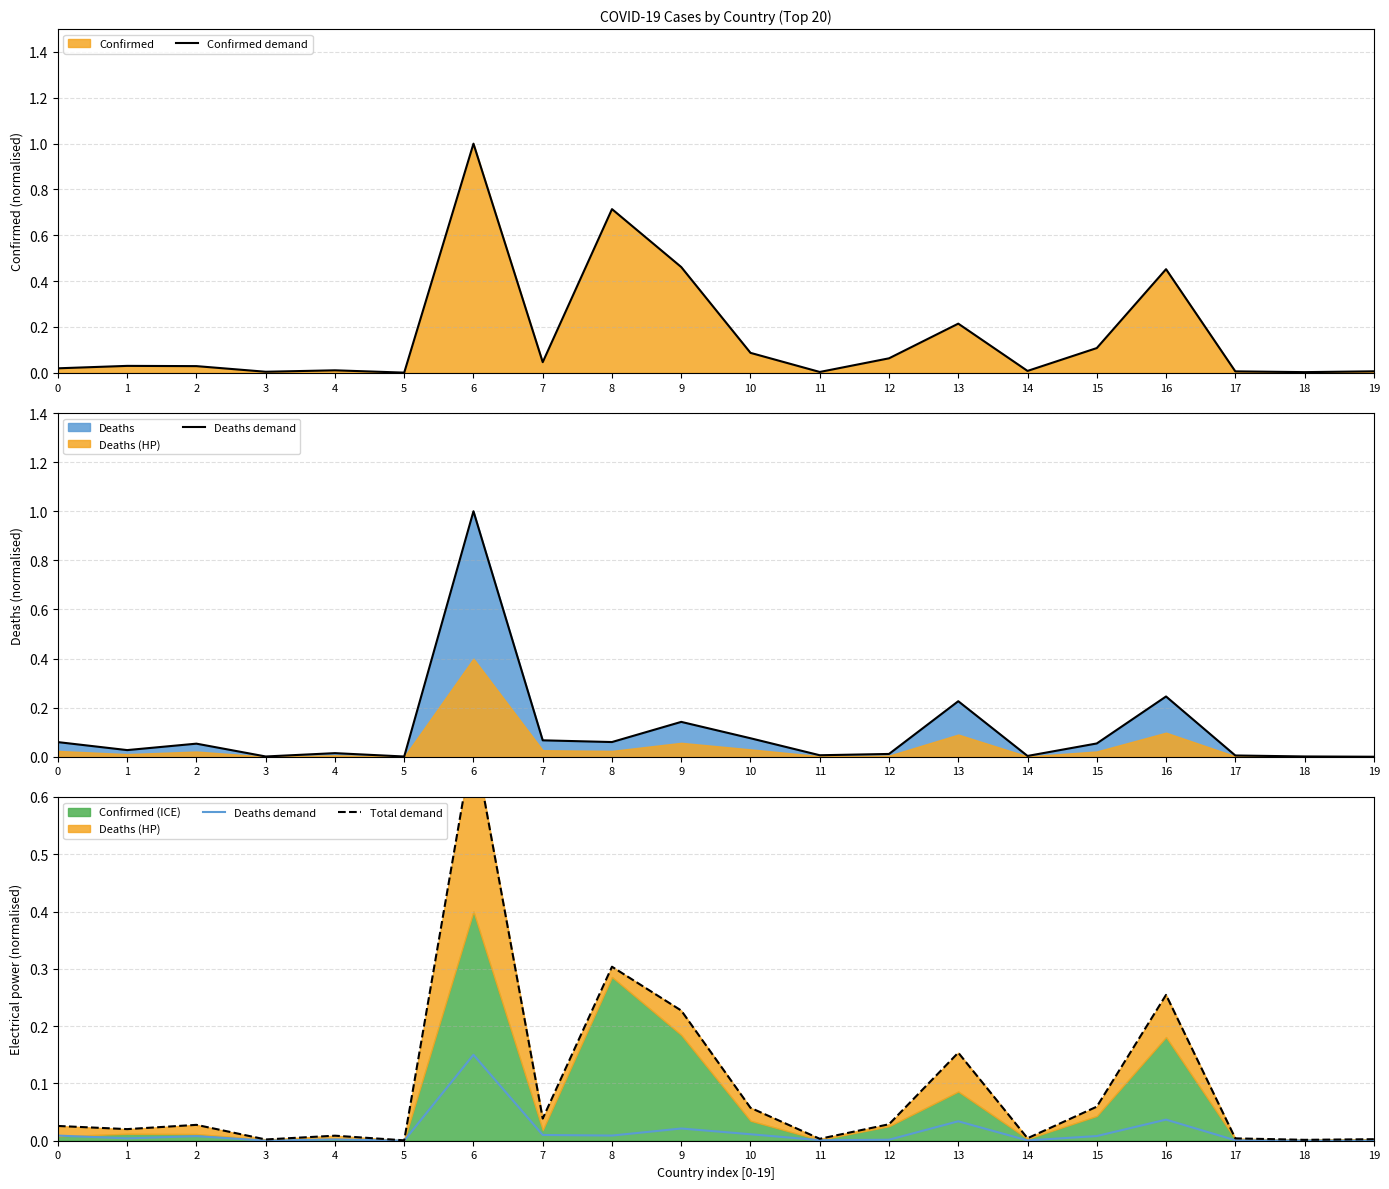

Does the chart have visible grid lines?

Yes